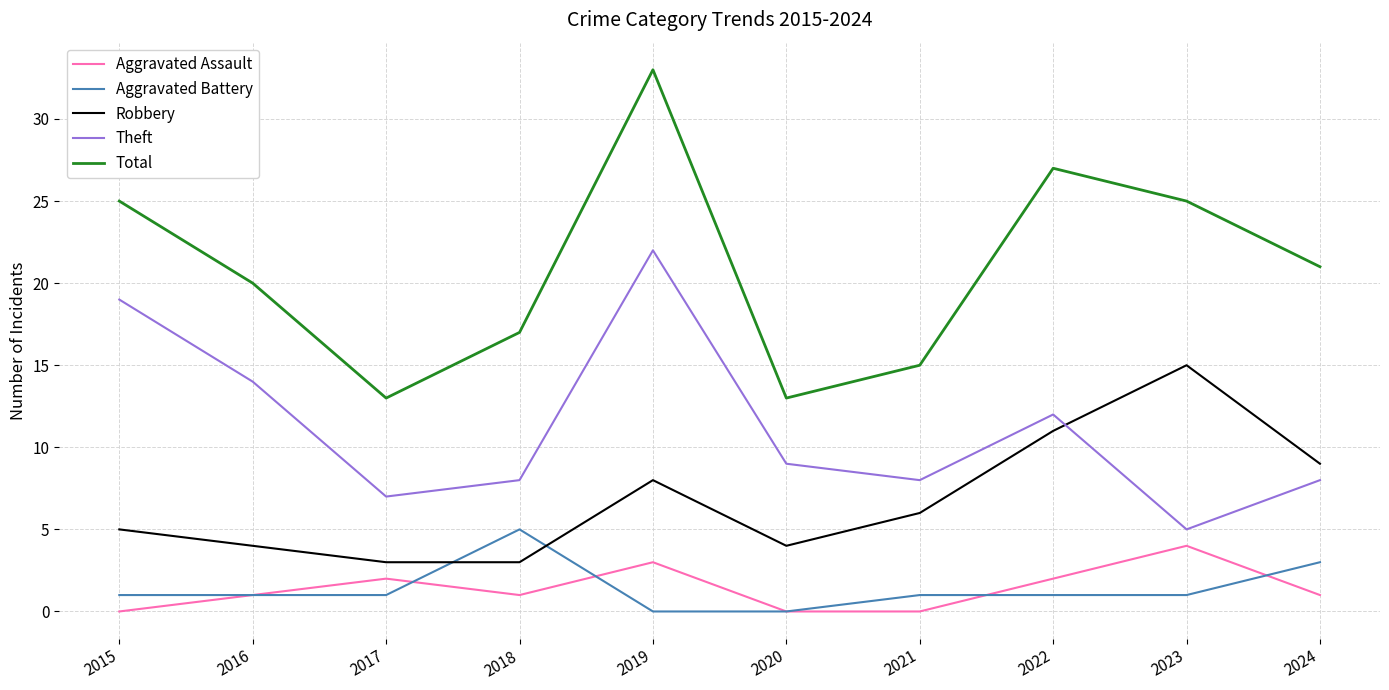

Does the chart have visible grid lines?

Yes